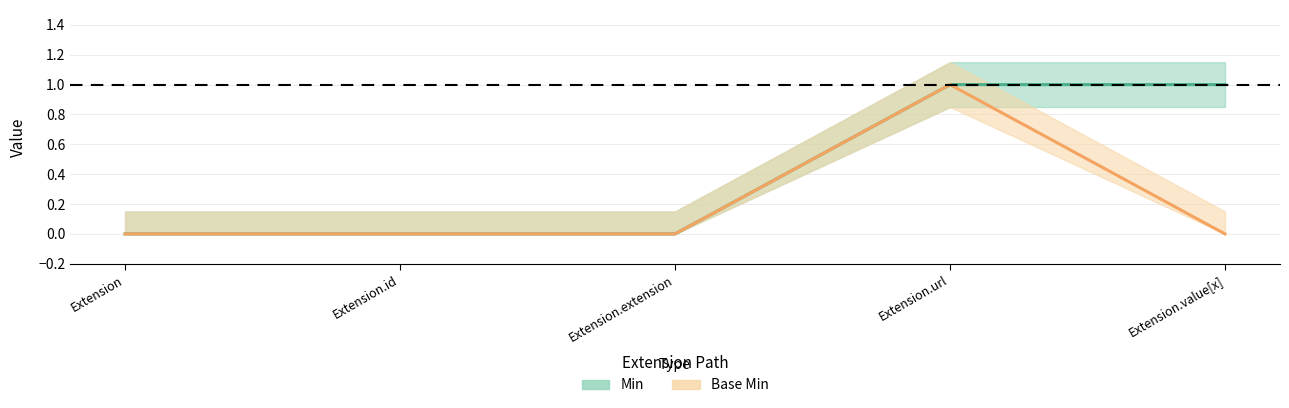

The Min series shows 0 at Extension.id. True or false?

True